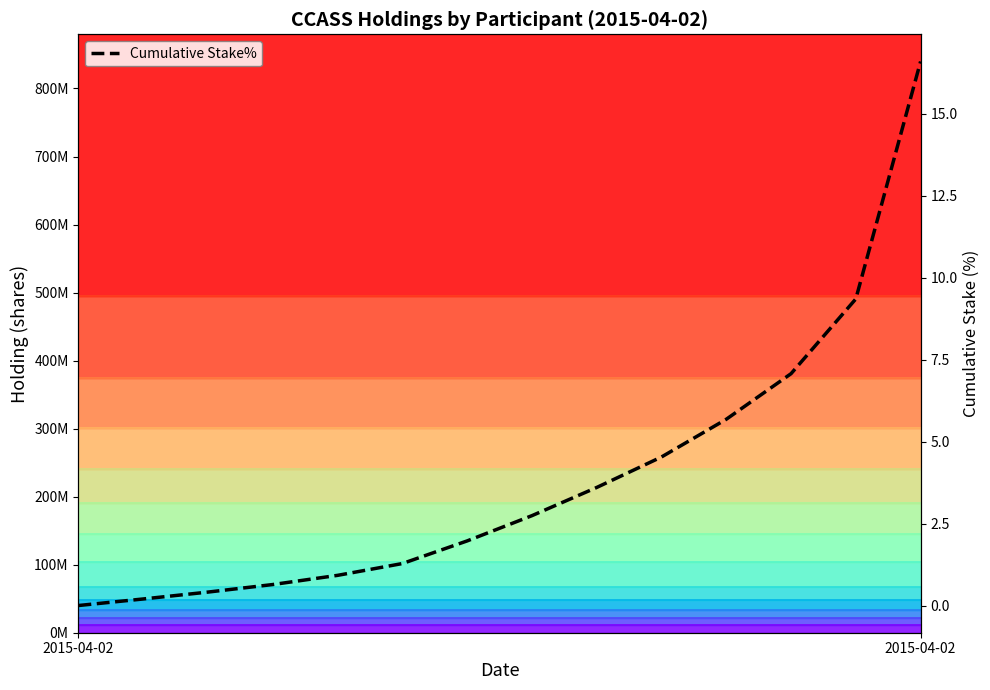

What is the maximum value shown in the chart?

16.6